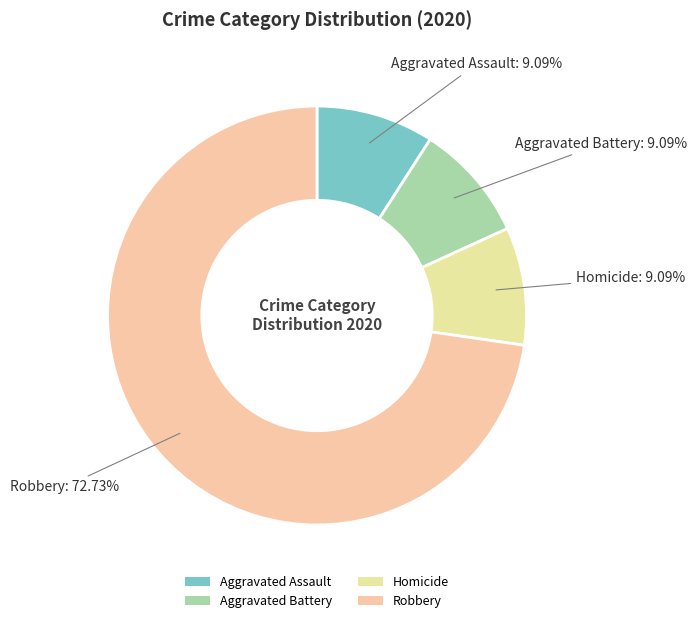

What percentage is the Aggravated Assault slice, to the nearest percent?

9%